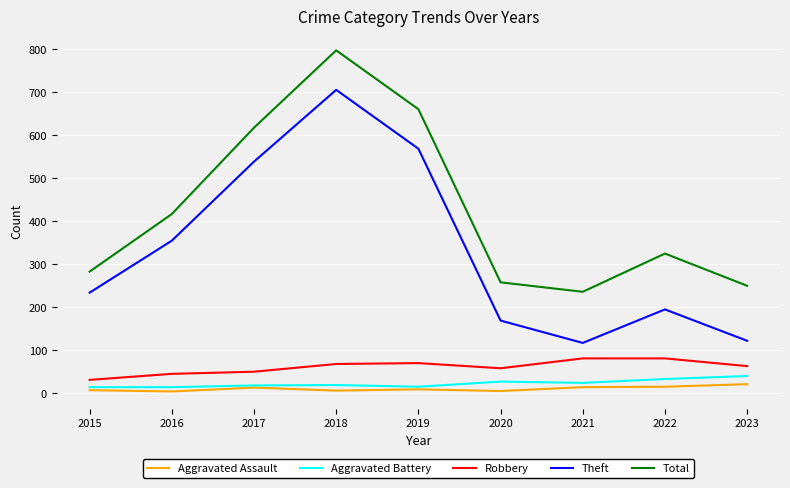

Which category has the highest value in the Total series?

2018